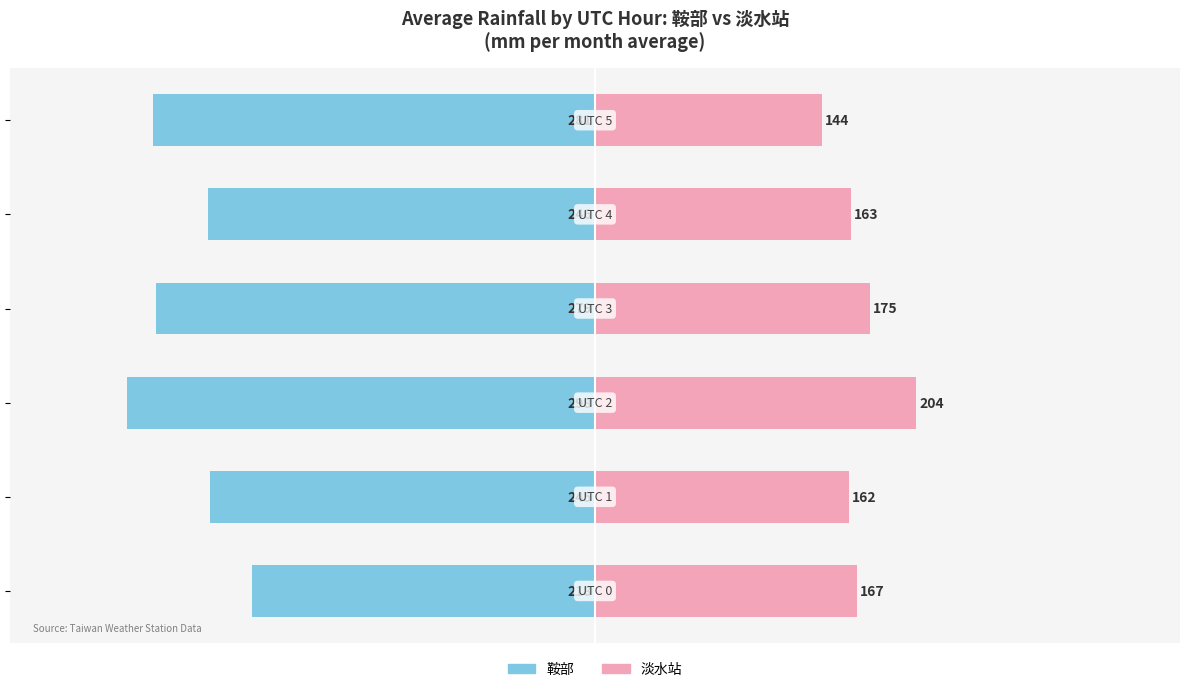

How many bars are there in each group?

2